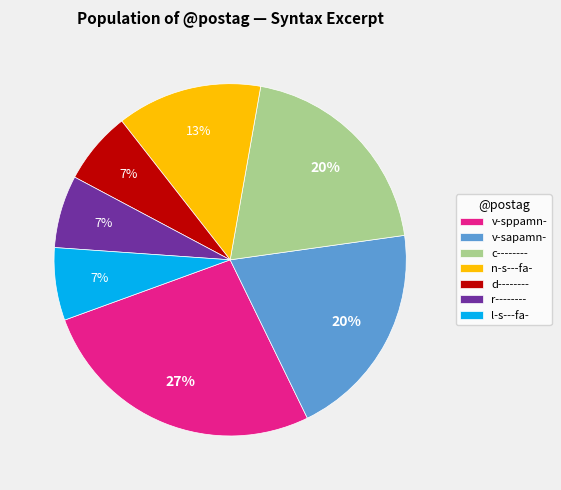

Between l-s---fa- and c--------, which is larger?

c--------